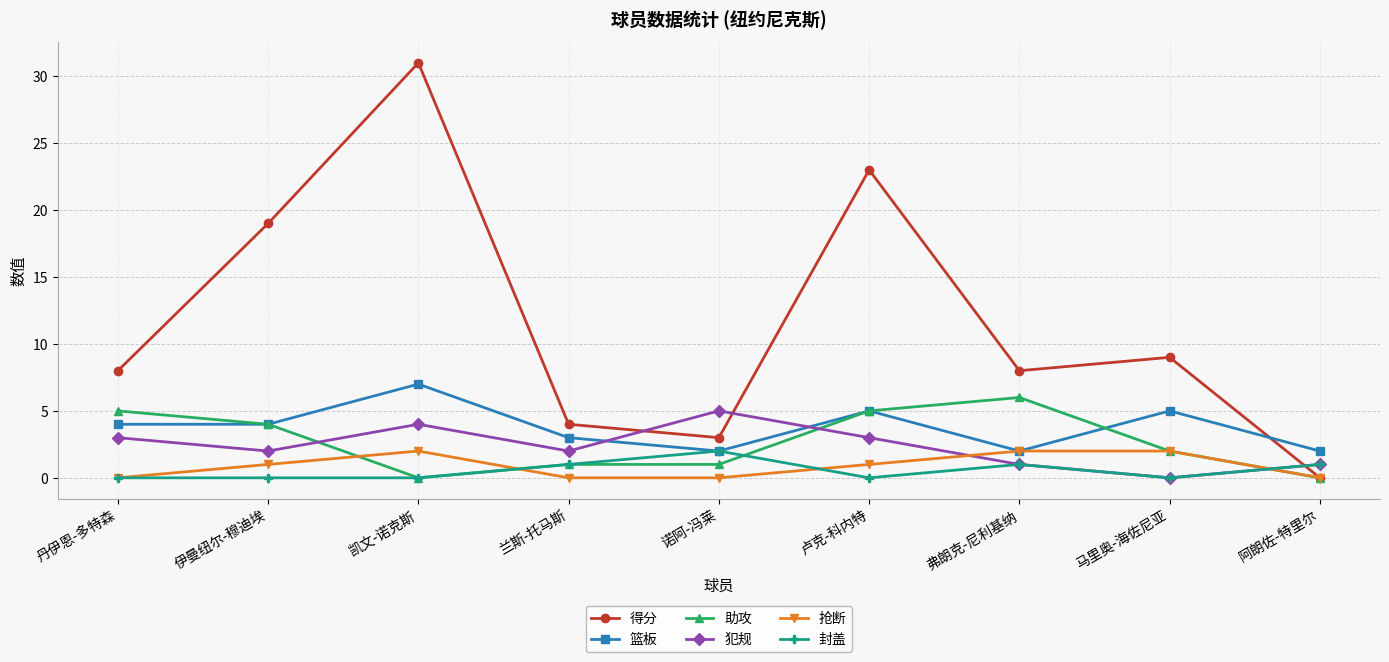

At which category does the chart reach its peak across all series?

凯文-诺克斯